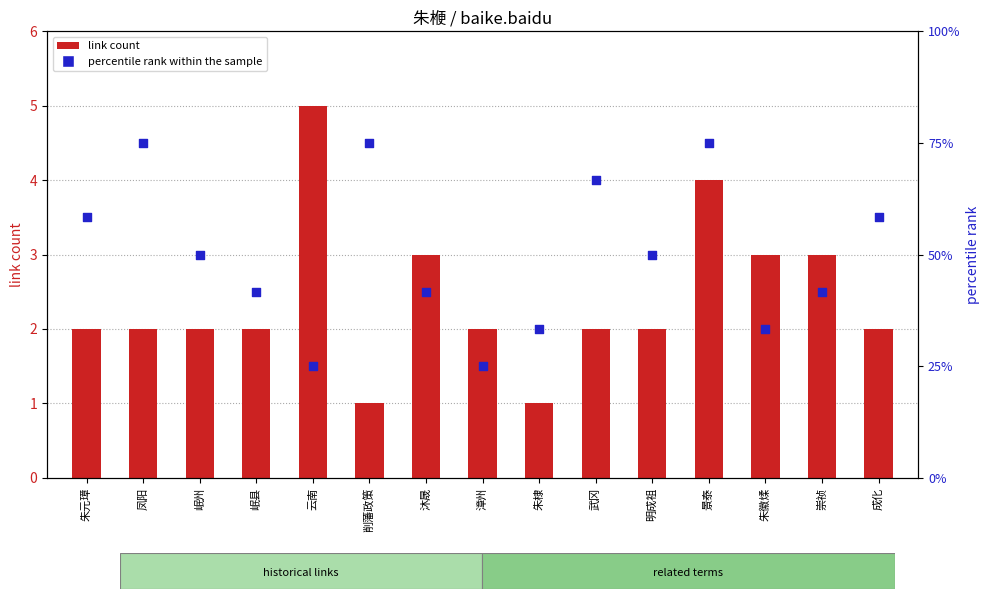

What are all the series names shown in the legend?

link count, percentile rank within the sample